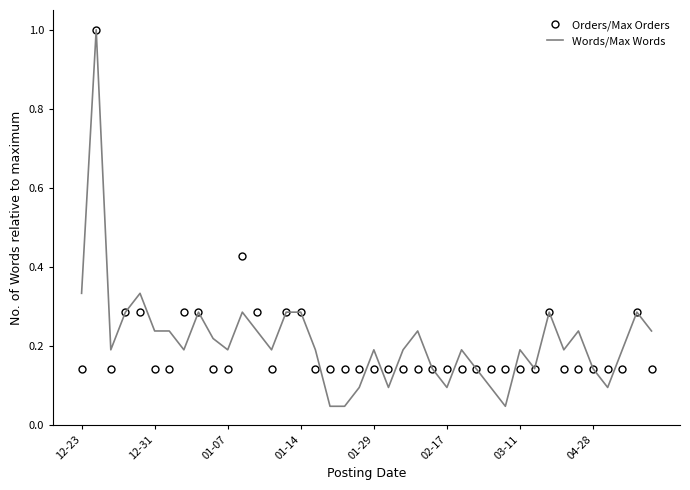

What is the maximum value for Words/Max Words?

1.0